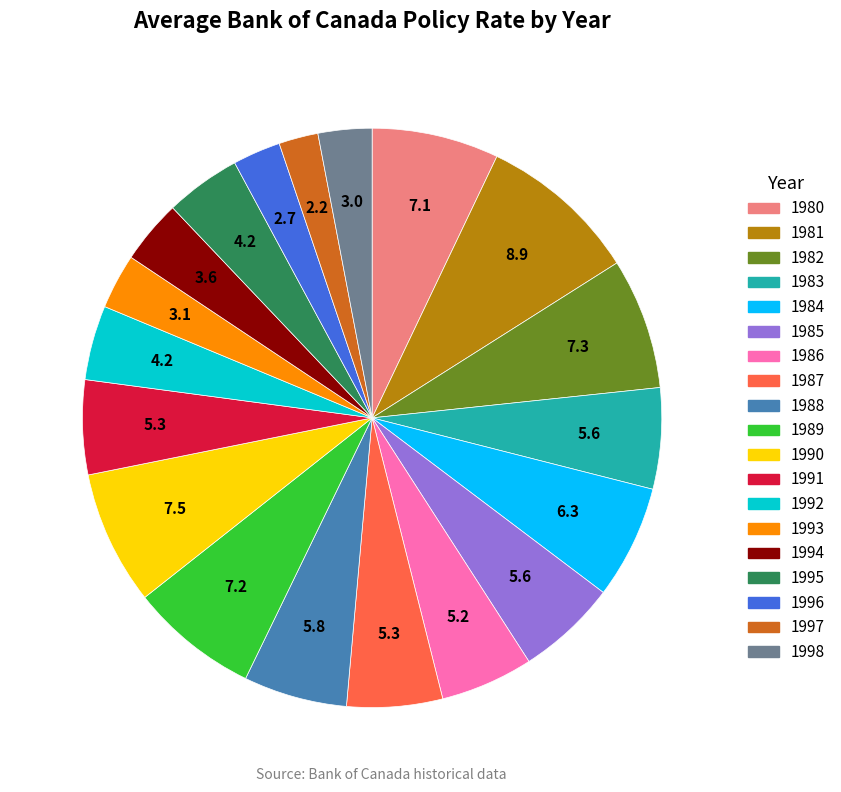

Does any single category account for the majority?

No